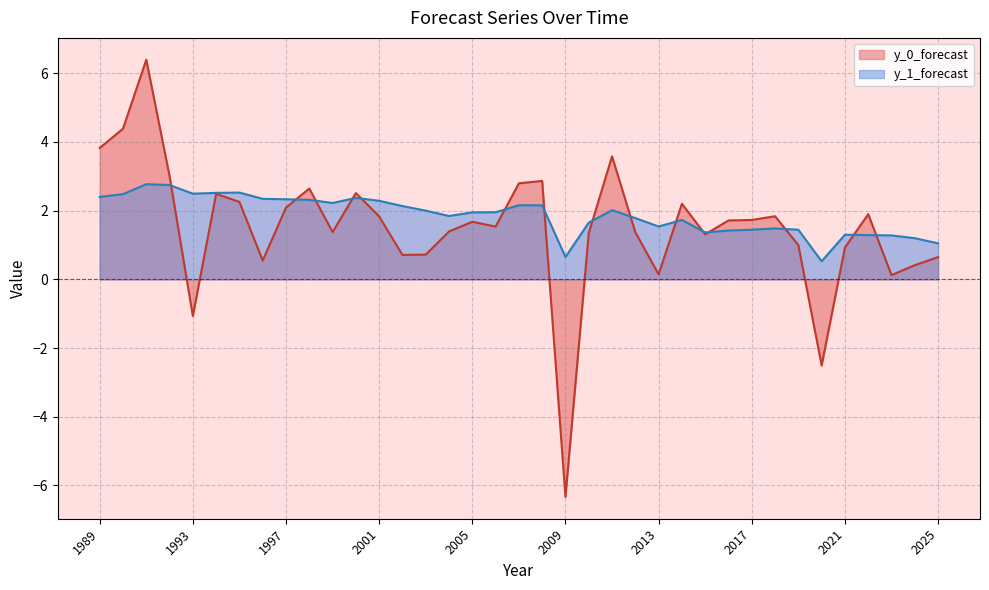

Which category has the highest value in the y_0_forecast series?

1991